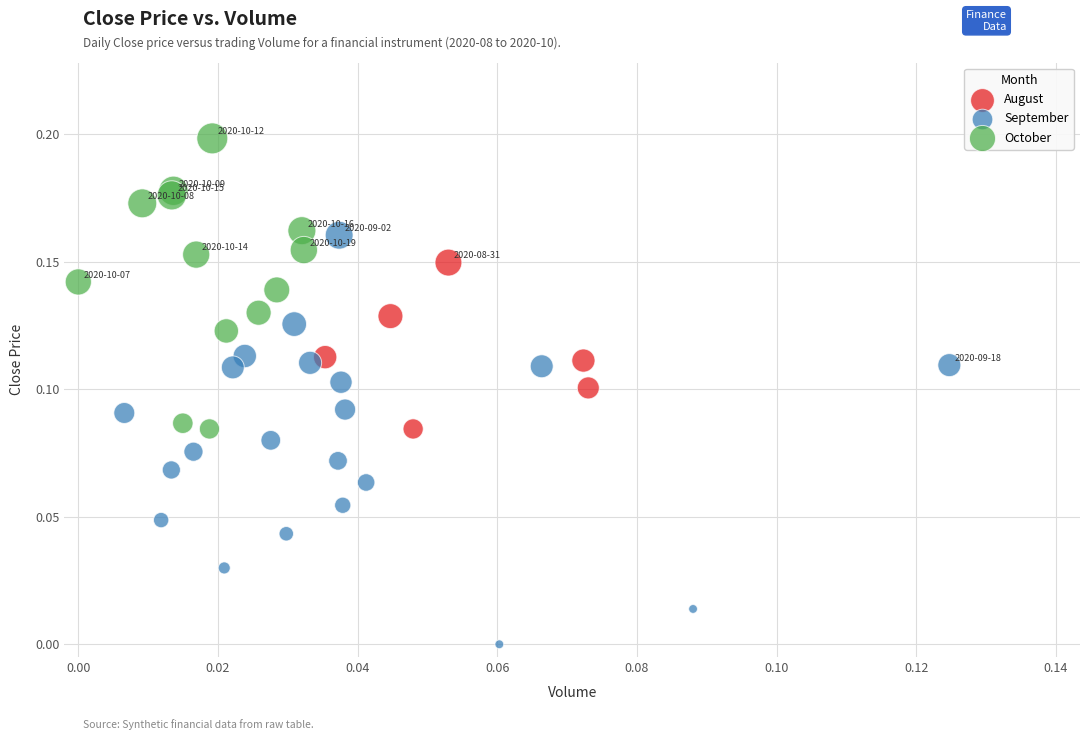

Which series has the widest spread of Y values?

September